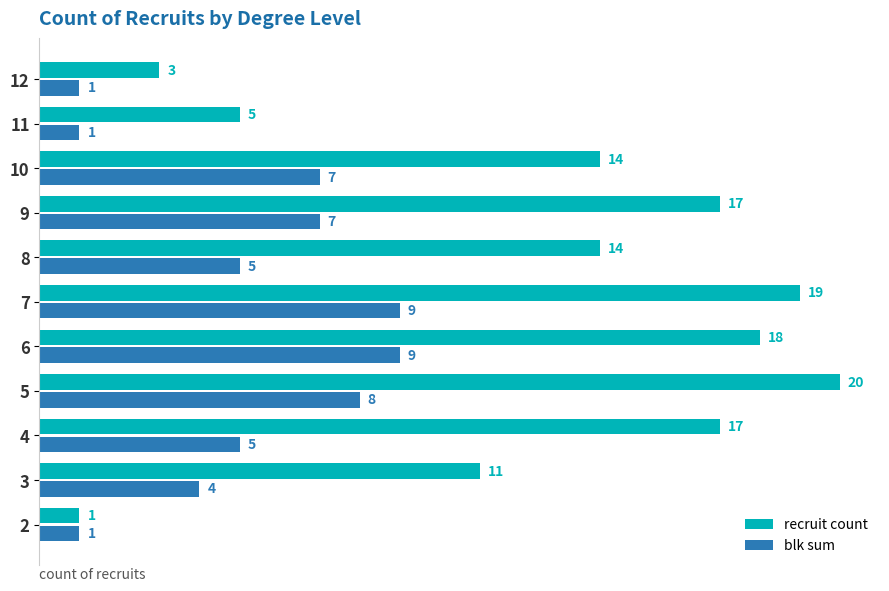

What is the average value of the recruit count series?

13